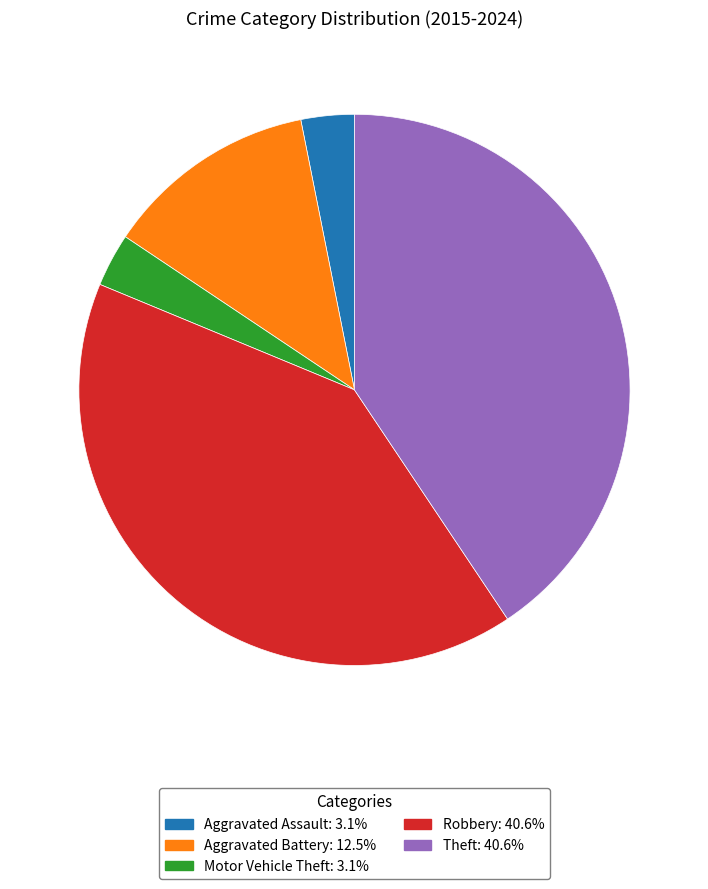

Which has a higher value, Theft or Motor Vehicle Theft?

Theft